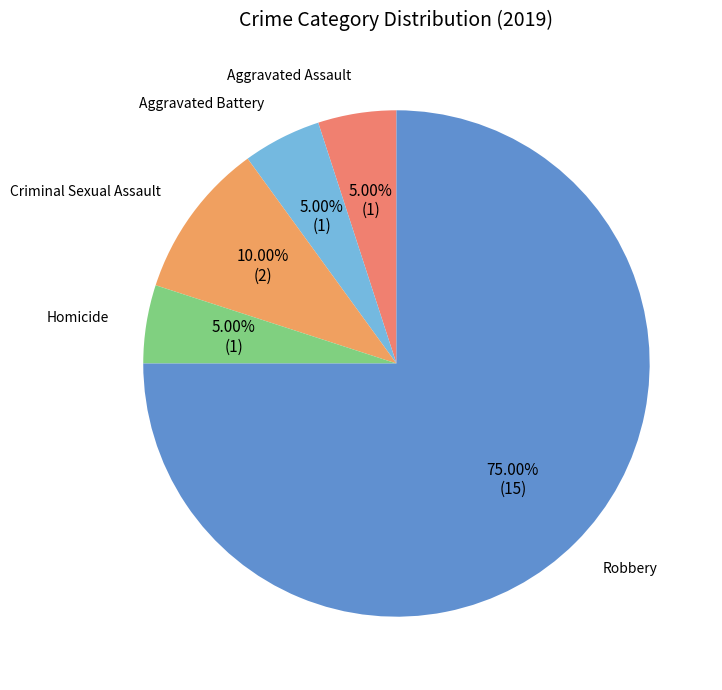

To the nearest percent, what is the average slice percentage?

20%